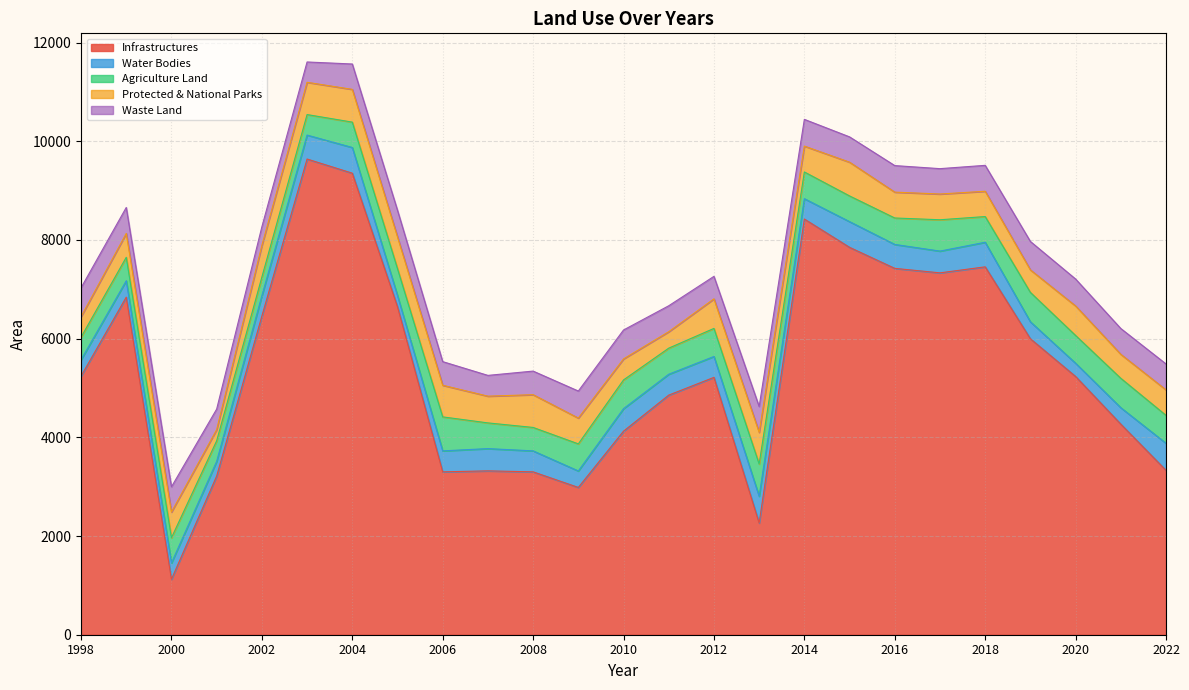

True or false: Infrastructures has a value of 13355 at 2018.

False